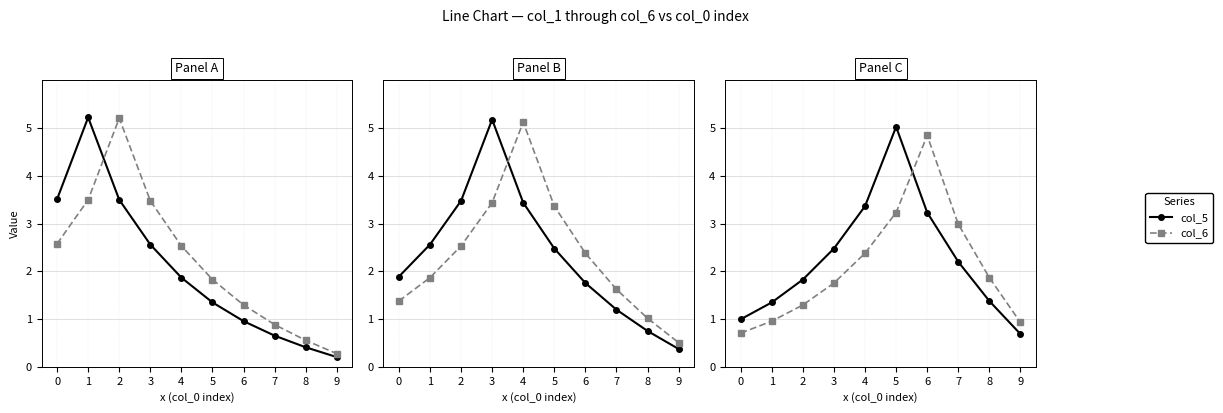

What is the difference between the col_6 values at 6 and 8?

3.0